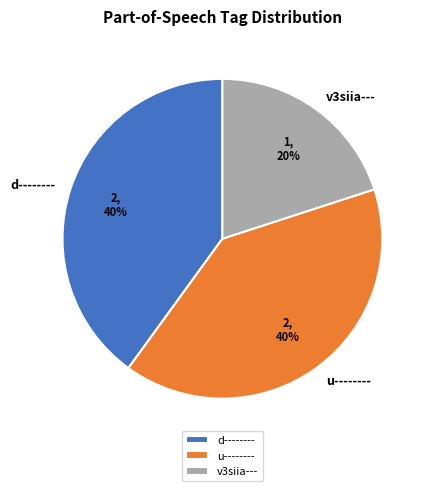

What is the smallest slice in the pie chart?

v3siia---